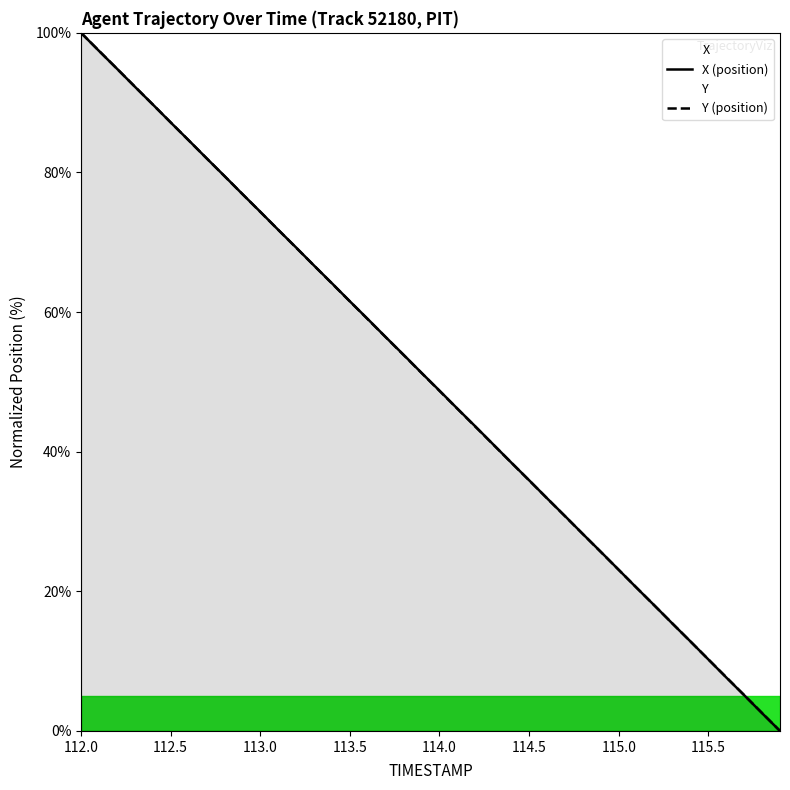

Rank the series by their average value, from lowest to highest.

Y, X